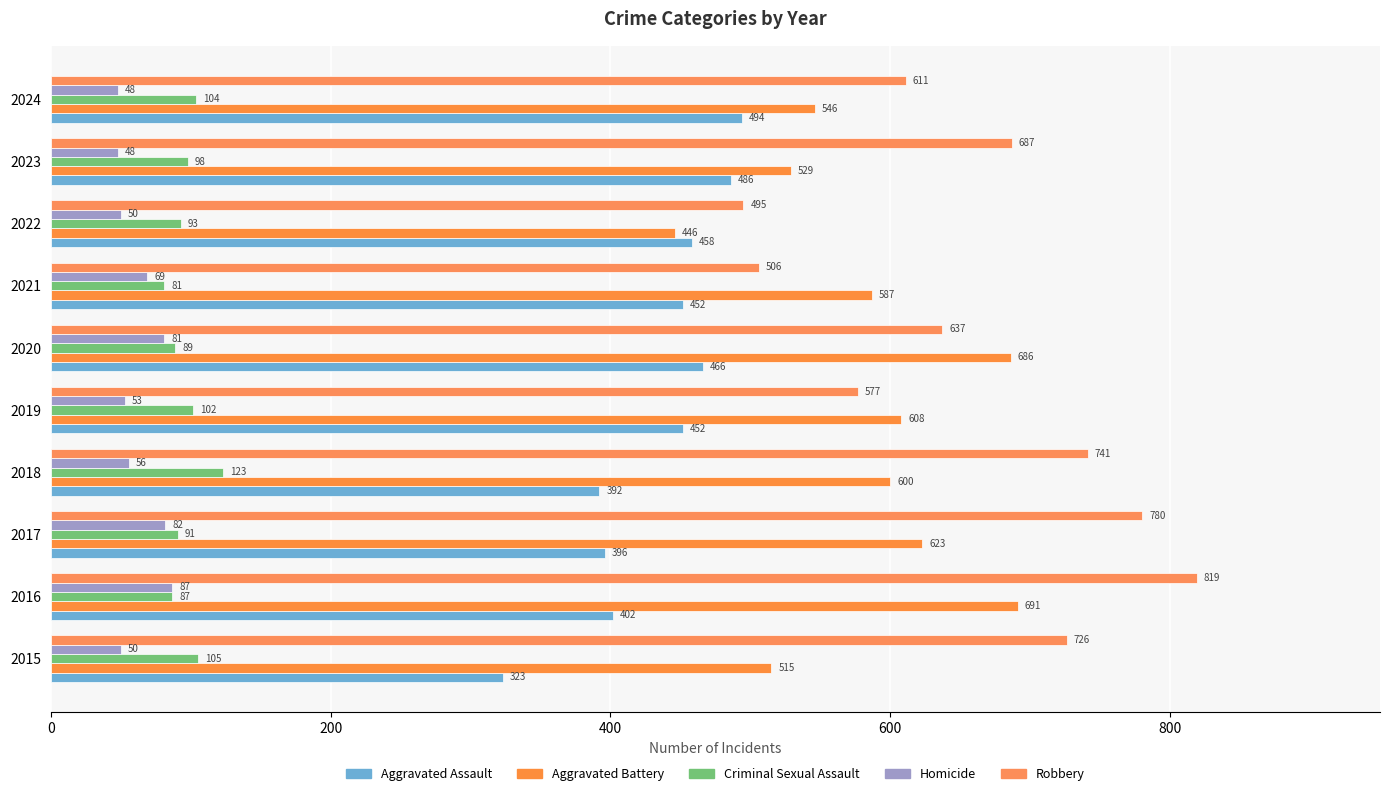

What are all the series names shown in the legend?

Aggravated Assault, Aggravated Battery, Criminal Sexual Assault, Homicide, Robbery